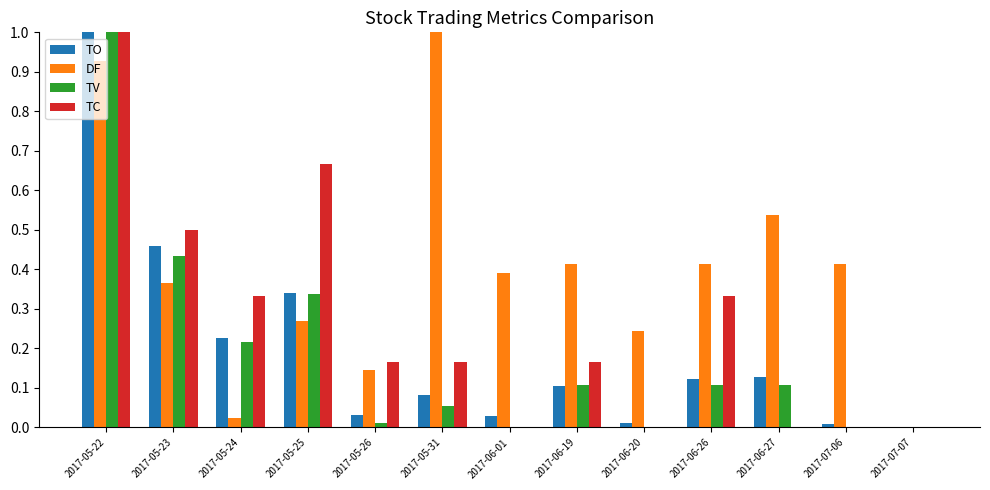

Is the value of TO at 2017-07-07 greater than the value of TV at 2017-05-22?

No